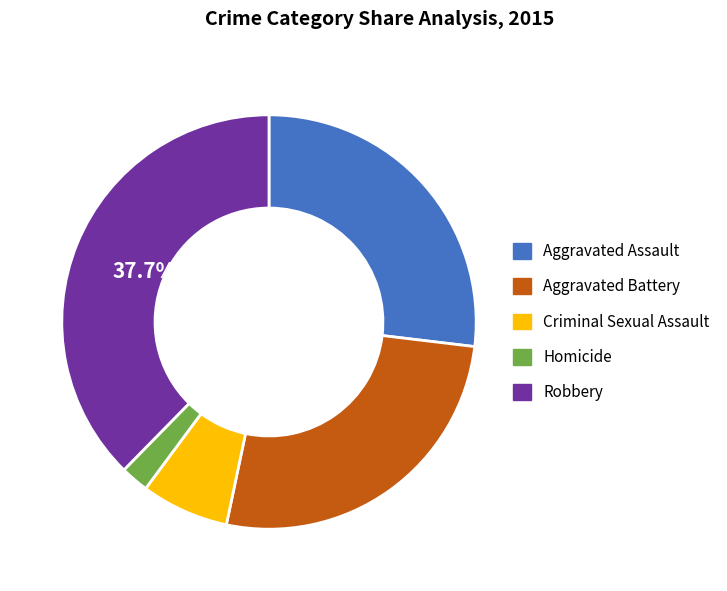

The Robbery slice represents 38% of the pie. True or false?

True